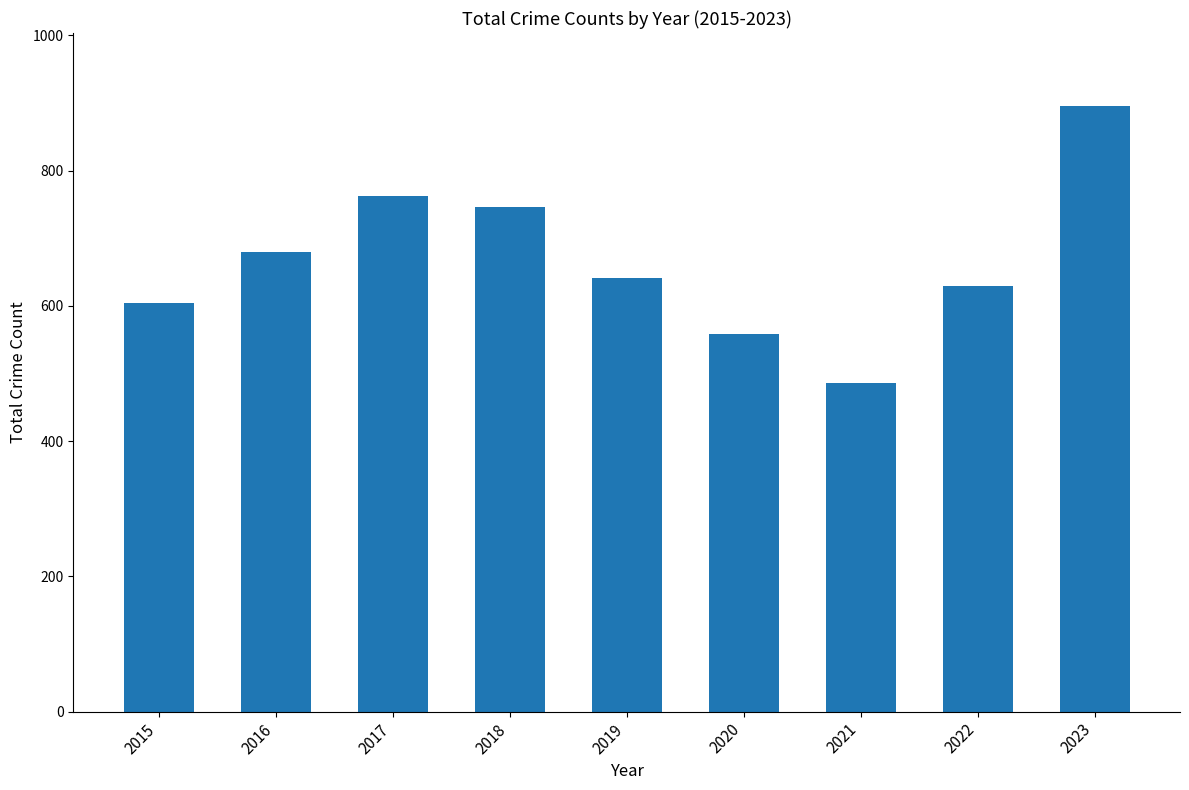

What is the value of the 8th bar from the left?

630